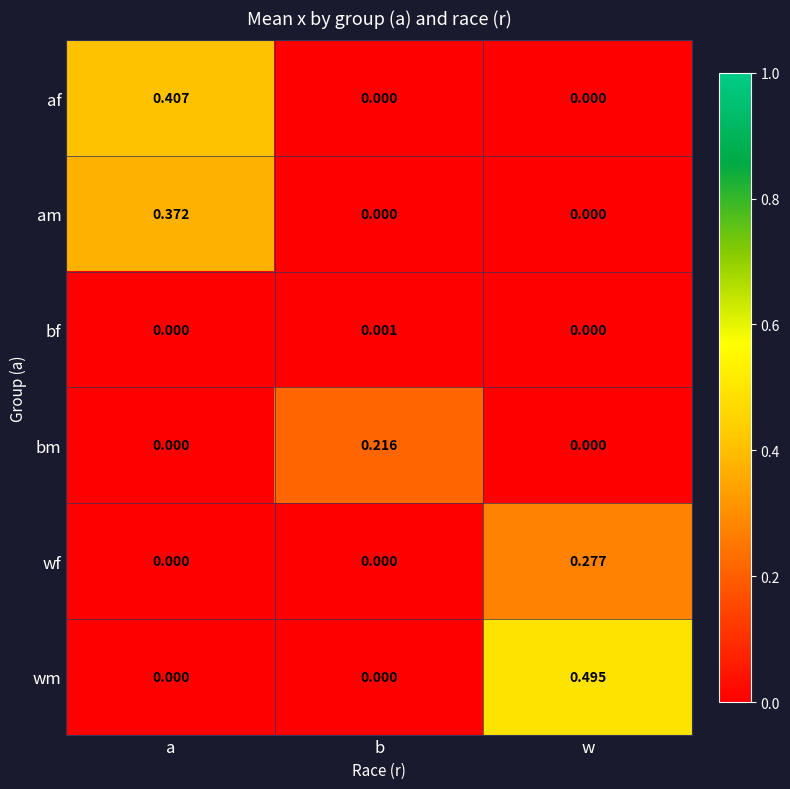

Is the value of wf at a greater than the value of bf at b?

No